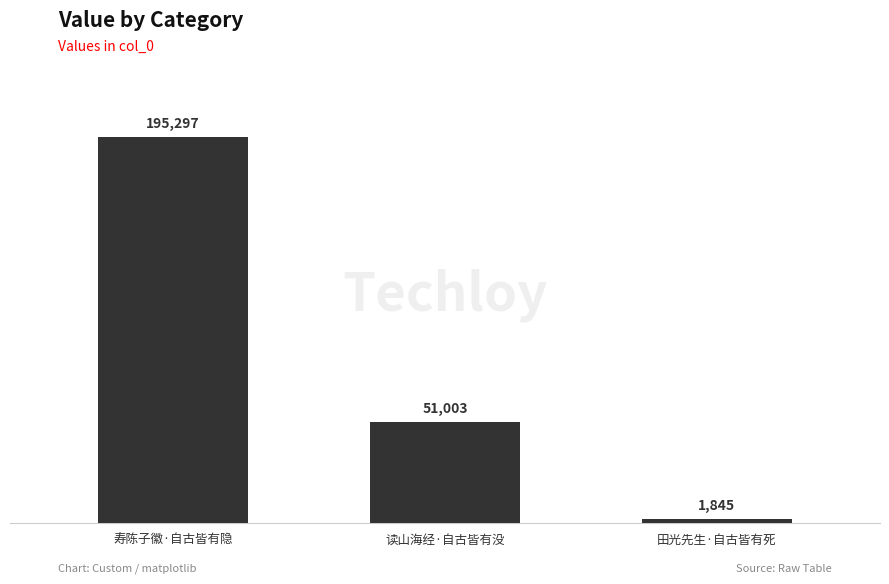

True or false: the data shows 24475 at 读山海经·自古皆有没.

False